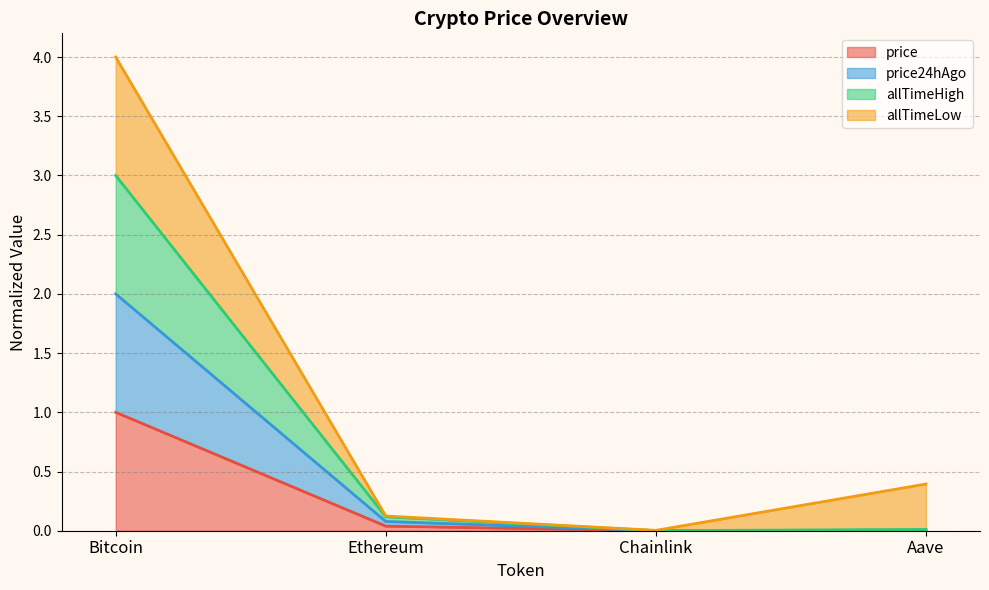

At which category is the sum across all series the highest?

Bitcoin